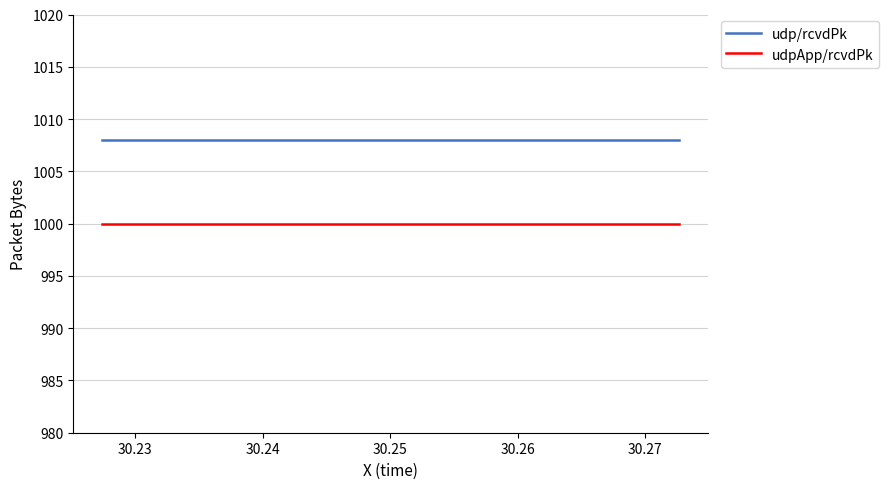

Reading right to left, what are all the values shown in this chart?

udp/rcvdPk: 1008	1008	1008	1008	1008	1008	1008	1008	1008	1008	1008	1008	1008	1008	1008	1008	1008	1008	1008	1008
udpApp/rcvdPk: 1000	1000	1000	1000	1000	1000	1000	1000	1000	1000	1000	1000	1000	1000	1000	1000	1000	1000	1000	1000